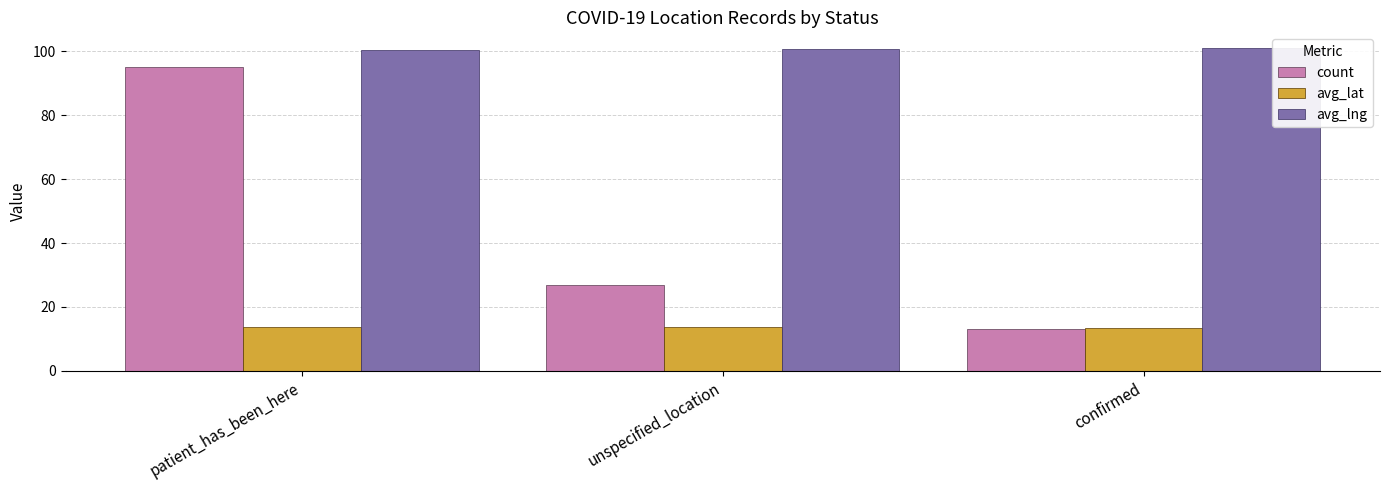

Count the number of data series in this chart.

3